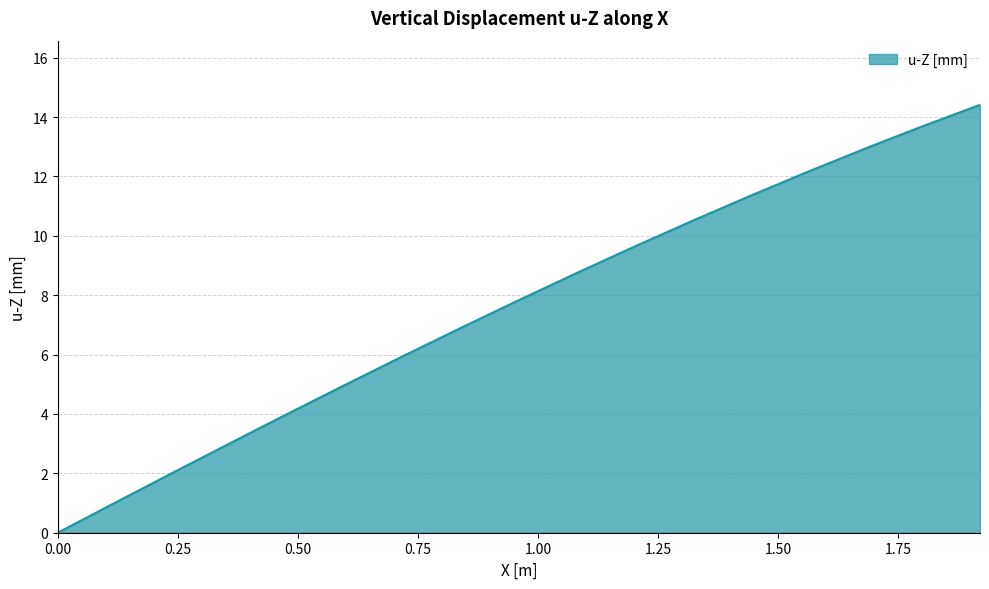

What is the maximum value shown in the chart?

14.4